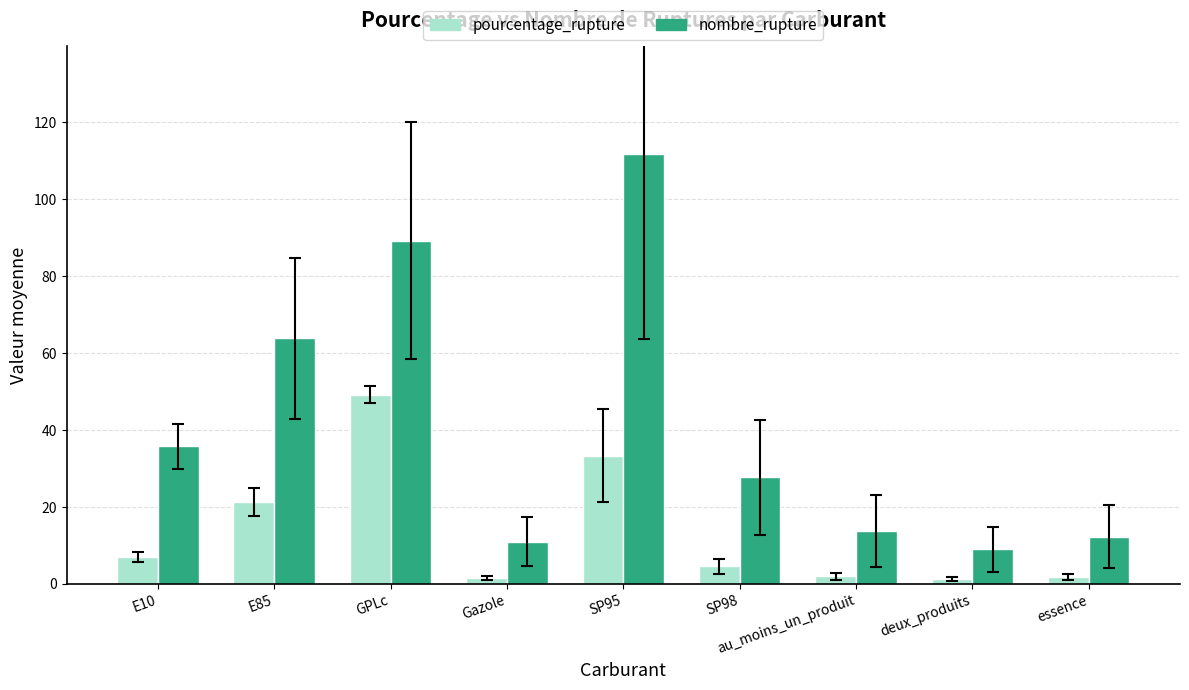

What is the total value across all series at SP95?

145.1